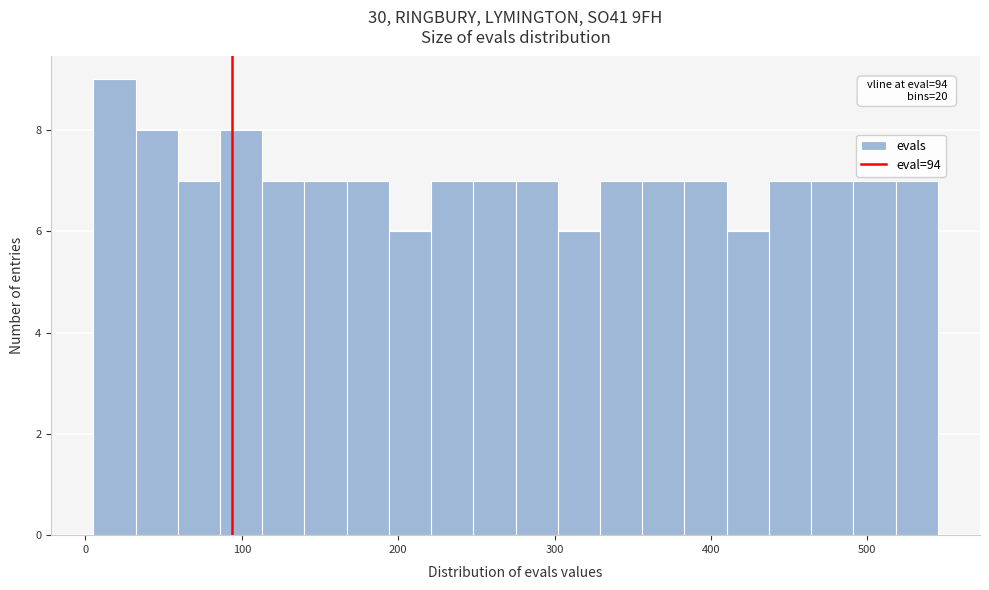

Around what value on the x-axis is the tallest bar? Give the approximate position of its centre, as read against the axis.

20